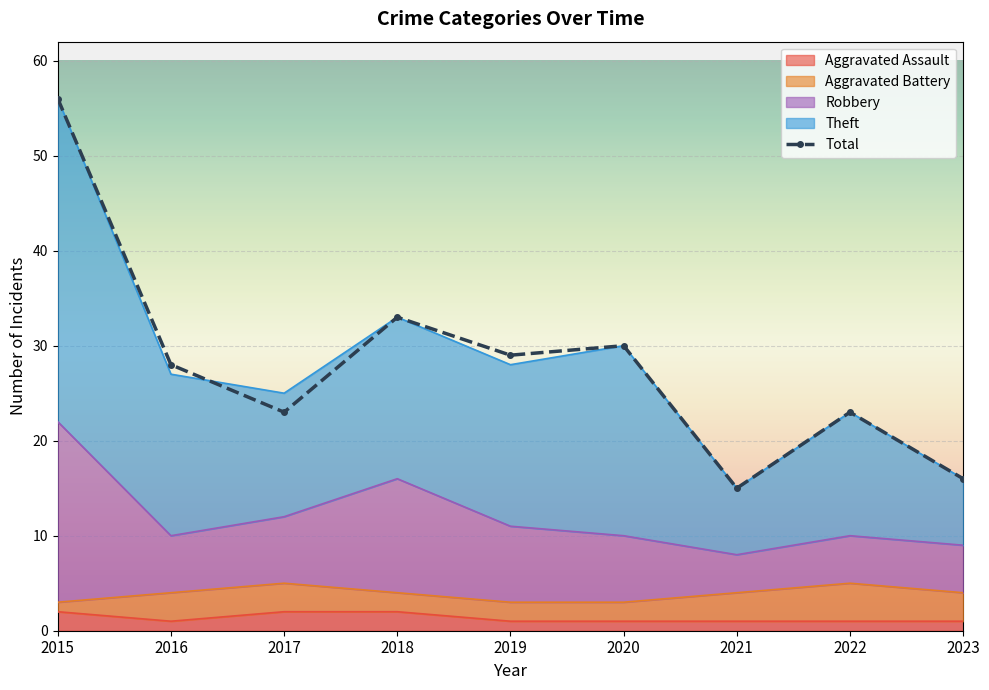

What is the minimum value shown in the chart?

15